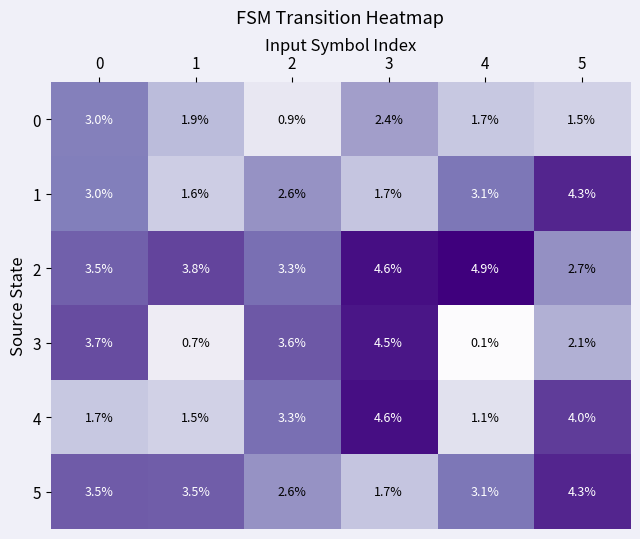

What is the maximum value shown in the chart?

4.9